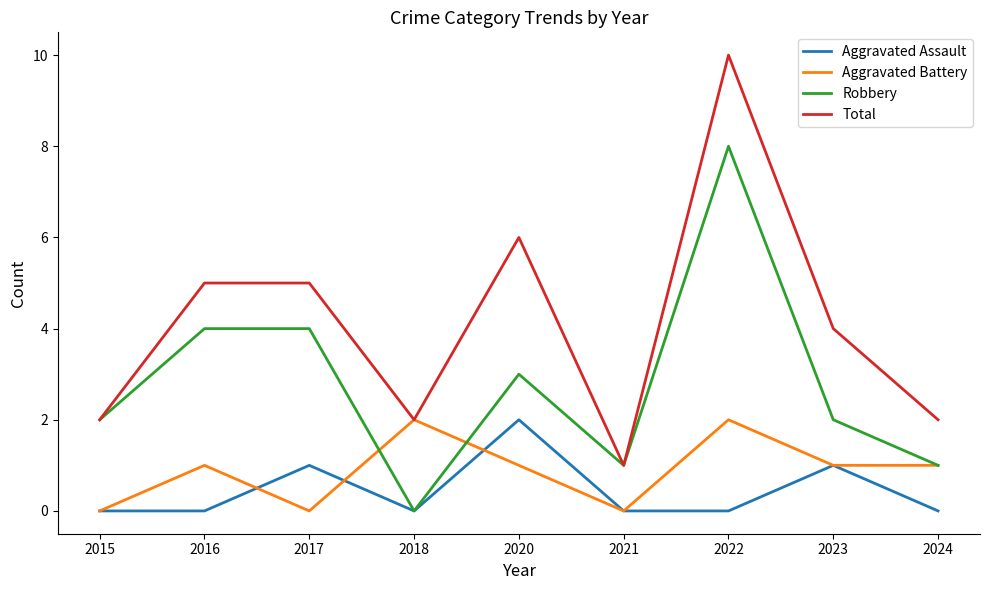

Which series has the widest spread of values?

Total